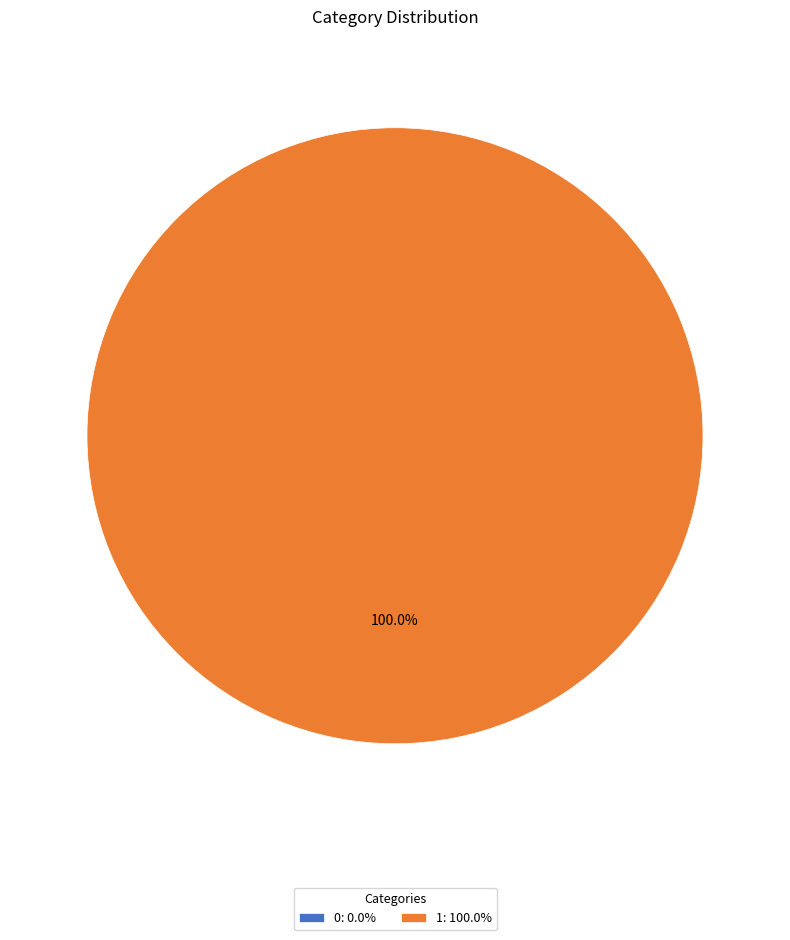

Does any single category account for the majority?

Yes